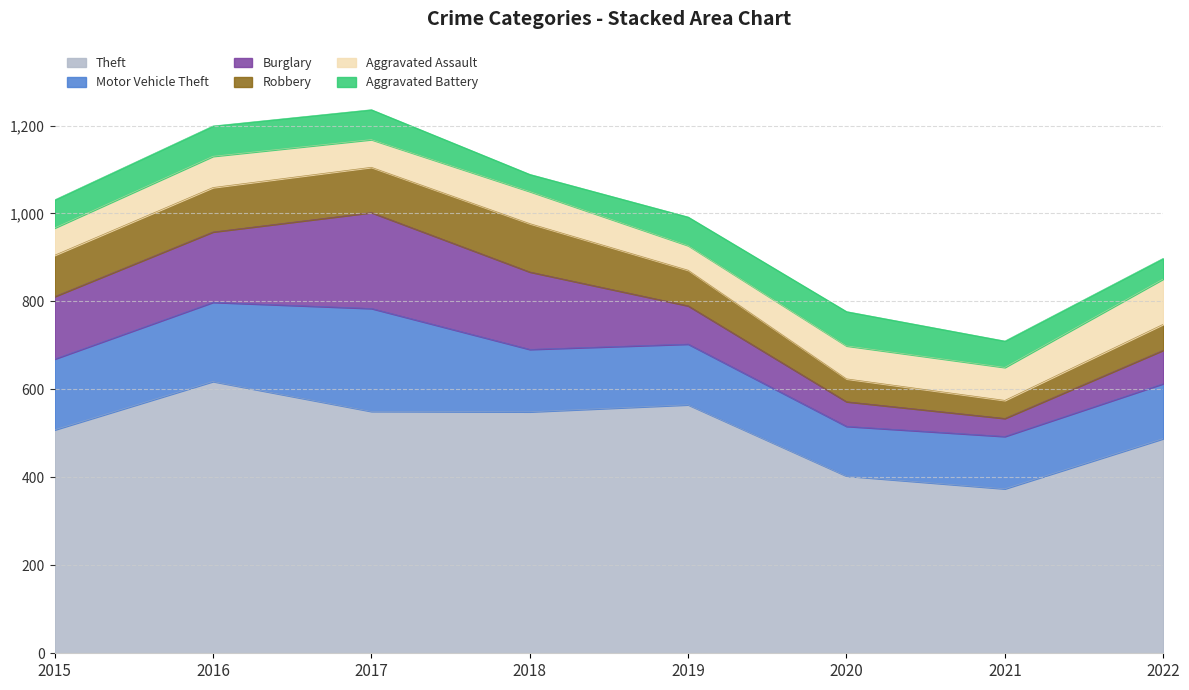

Rank the categories by Robbery value from highest to lowest.

2018, 2017, 2016, 2015, 2019, 2022, 2020, 2021